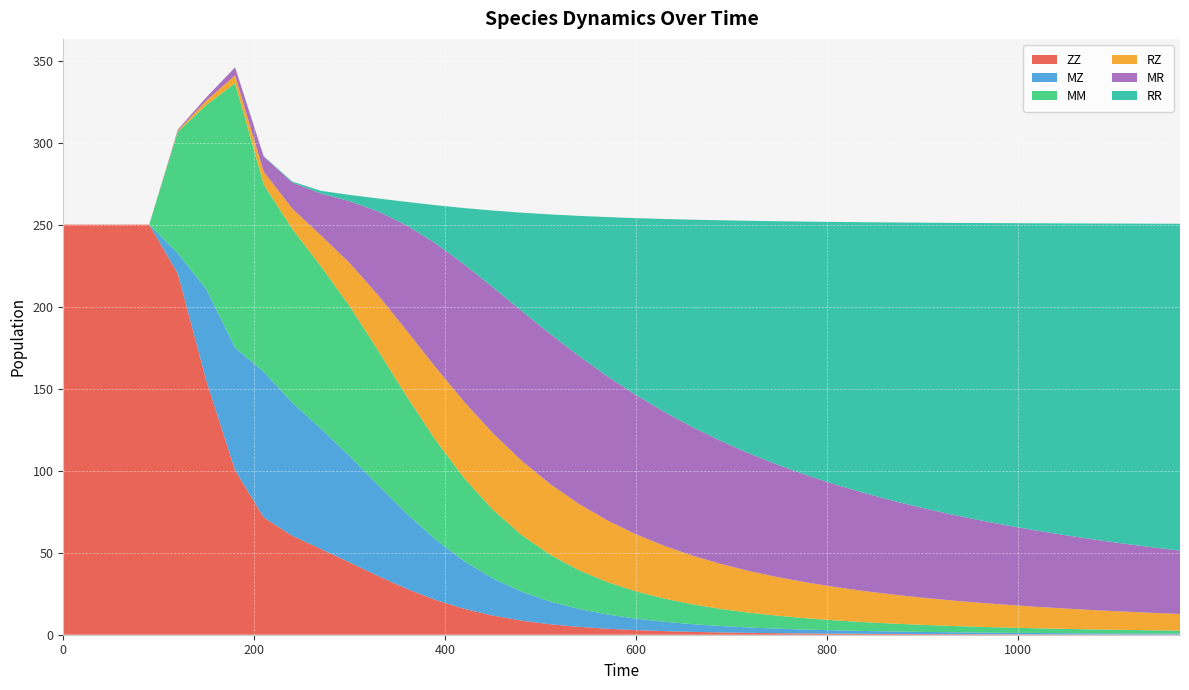

Reading left to right, transcribe all the data shown in this chart.

ZZ: 250.0	250.0	250.0	250.0	220.2	154.6	100.3	71.5	60.3	52.3	44.1	35.8	28.0	21.2	15.8	11.7	8.6	6.4	4.8	3.6	2.8	2.2	1.7	1.4	1.1	0.9	0.8	0.6	0.5	0.5	0.4	0.3	0.3	0.3	0.2	0.2	0.2	0.2	0.1	0.1
MZ: 0.0	0.0	0.0	0.0	12.4	55.9	74.7	88.8	81.1	73.3	64.8	55.4	45.8	36.8	29.0	22.7	17.7	13.8	10.9	8.7	7.0	5.7	4.7	3.9	3.2	2.7	2.3	2.0	1.7	1.5	1.3	1.2	1.0	0.9	0.8	0.7	0.7	0.6	0.5	0.5
MM: 0.0	0.0	0.0	0.0	74.1	112.5	161.3	114.2	105.9	99.0	91.4	82.0	71.4	60.7	50.7	41.9	34.6	28.6	23.7	19.8	16.6	14.1	12.1	10.4	9.0	7.8	6.9	6.1	5.4	4.8	4.3	3.9	3.5	3.2	2.9	2.6	2.4	2.2	2.0	1.9
RZ: 0.0	0.0	0.0	0.0	0.6	2.6	4.8	7.9	12.4	18.9	26.3	33.8	40.1	44.4	46.5	46.7	45.3	43.1	40.4	37.6	34.8	32.1	29.6	27.4	25.3	23.4	21.8	20.3	18.9	17.7	16.6	15.6	14.7	13.8	13.1	12.4	11.8	11.2	10.7	10.2
MR: 0.0	0.0	0.0	0.0	0.7	2.0	4.9	9.2	15.9	25.6	37.6	51.1	64.3	75.5	83.8	88.9	91.3	91.5	90.2	87.9	84.9	81.7	78.3	74.9	71.5	68.4	65.3	62.4	59.7	57.1	54.7	52.5	50.3	48.3	46.5	44.7	43.0	41.5	40.0	38.6
RR: 0.0	0.0	0.0	0.0	0.0	0.0	0.1	0.2	0.6	1.6	3.8	7.9	14.3	23.3	34.3	46.8	59.8	72.8	85.3	97.0	107.8	117.7	126.7	134.8	142.1	148.8	154.8	160.2	165.2	169.7	173.9	177.7	181.2	184.4	187.3	190.1	192.6	195.0	197.2	199.3